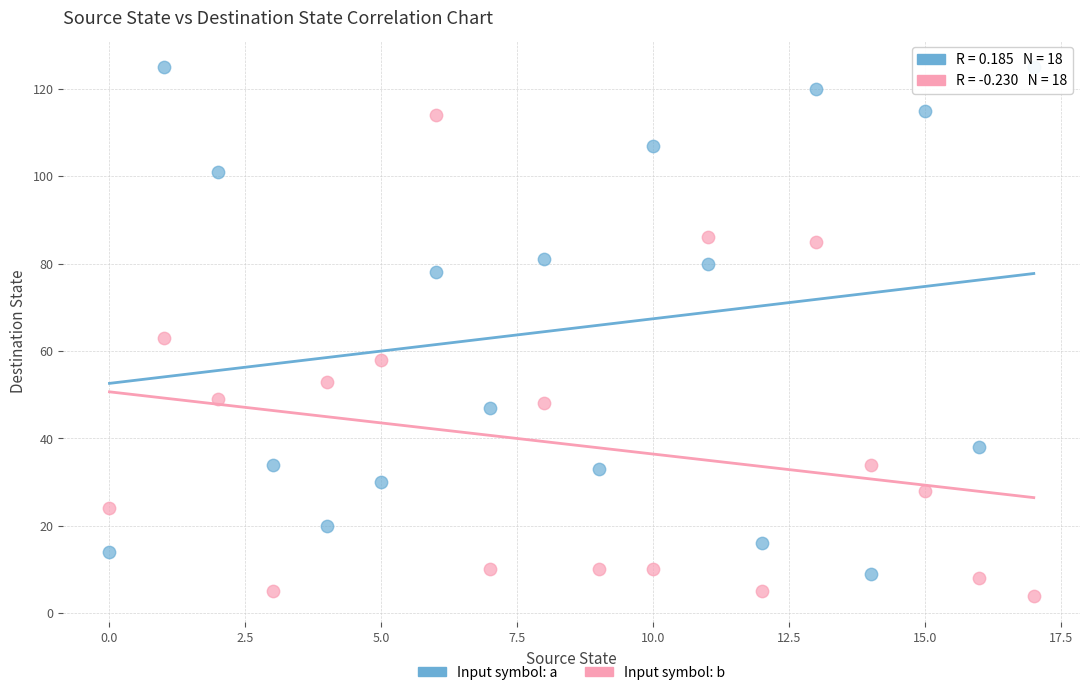

Across all data points, what is the range of Y values (max minus min)?

121